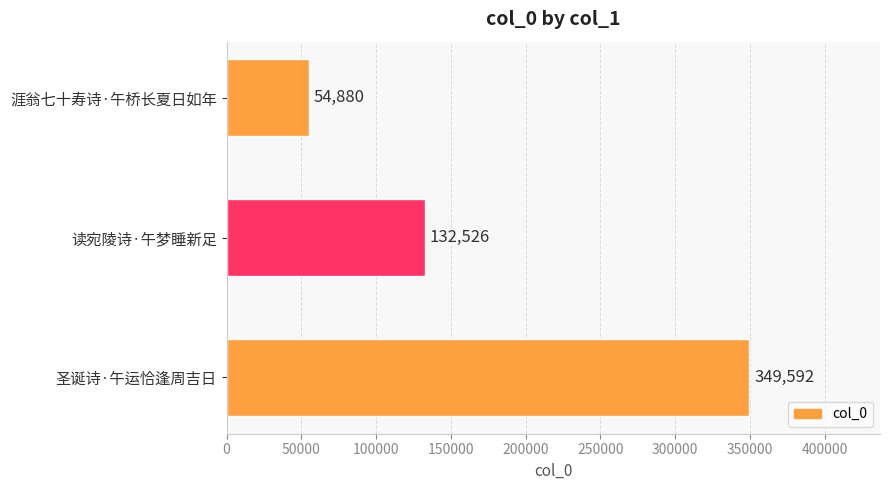

Which has a higher value, 圣诞诗·午运恰逢周吉日 or 涯翁七十寿诗·午桥长夏日如年?

圣诞诗·午运恰逢周吉日